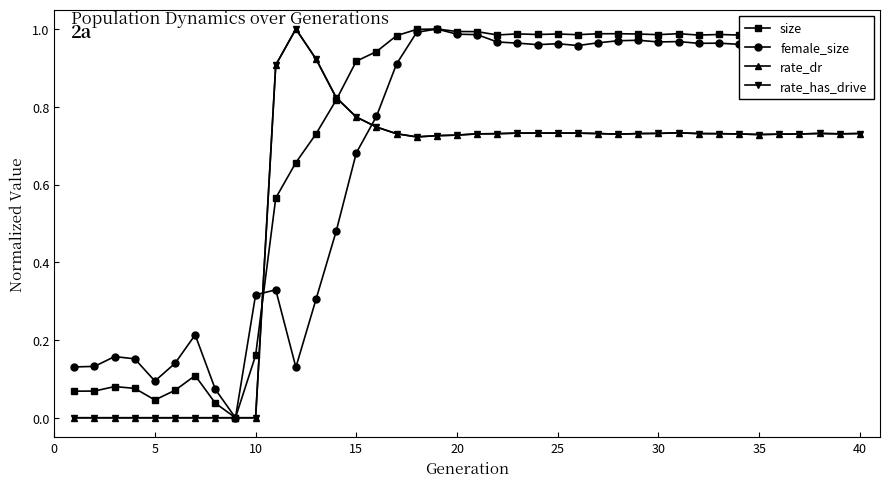

Does the chart have visible grid lines?

No